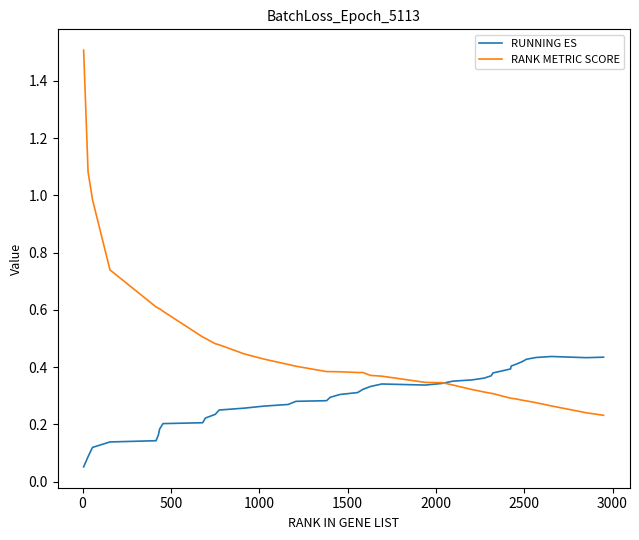

Rank the series by their maximum value, from highest to lowest.

RANK METRIC SCORE, RUNNING ES